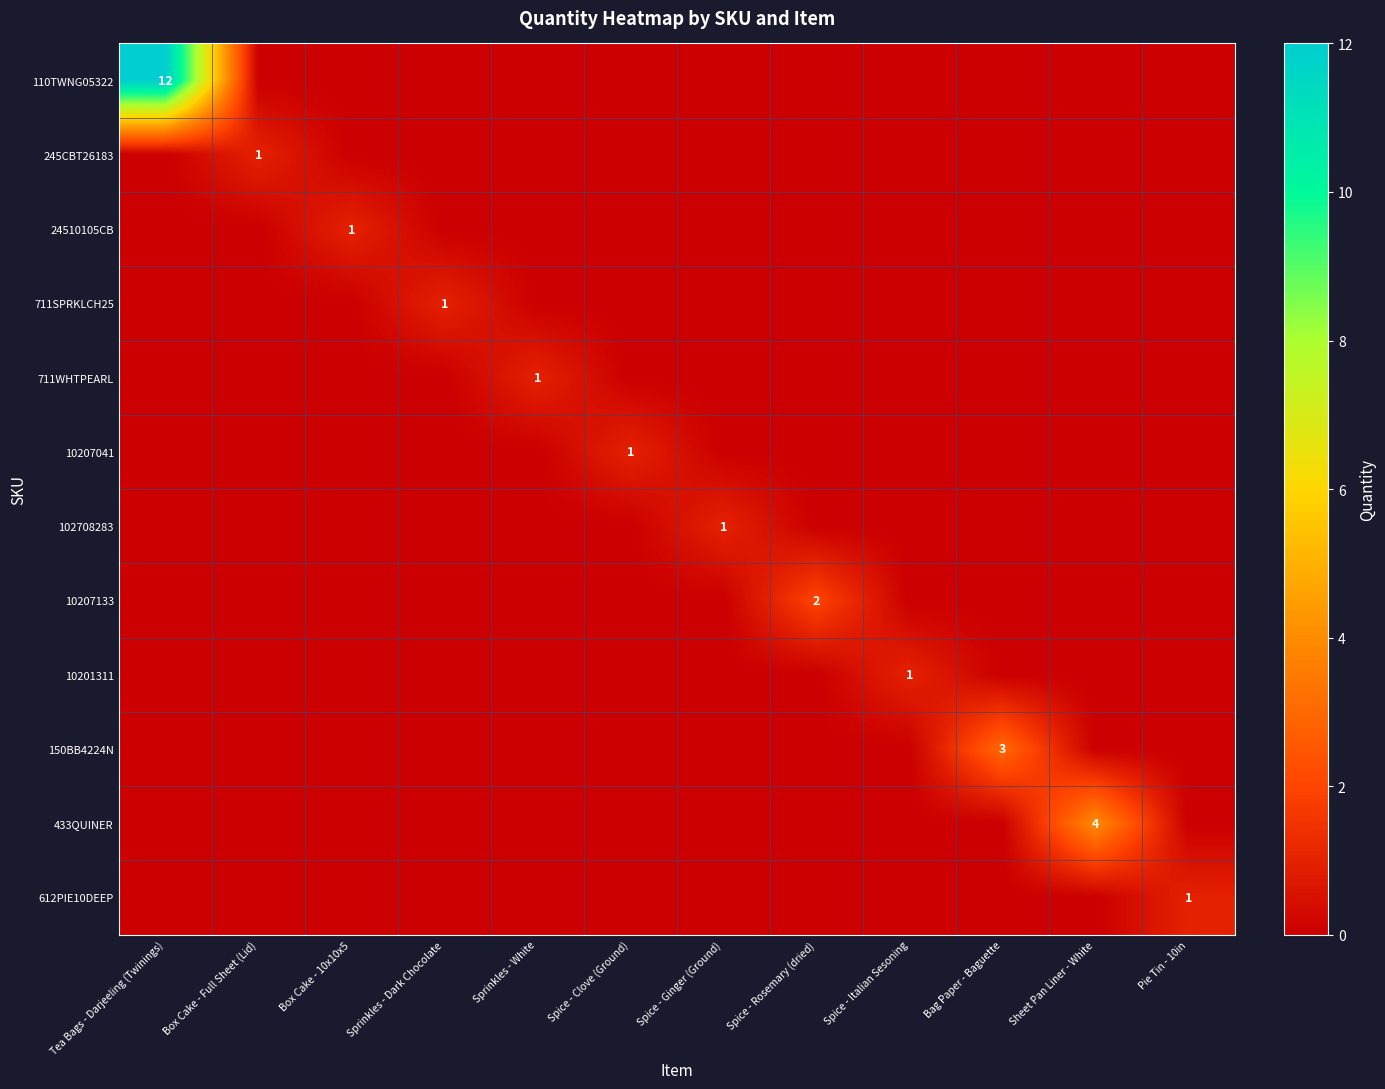

What is the sum of all 110TWNG05322 values?

12